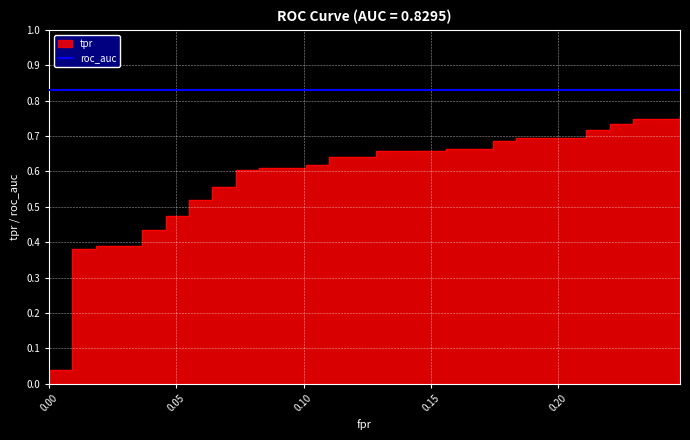

What is the sum of all values?

21.3